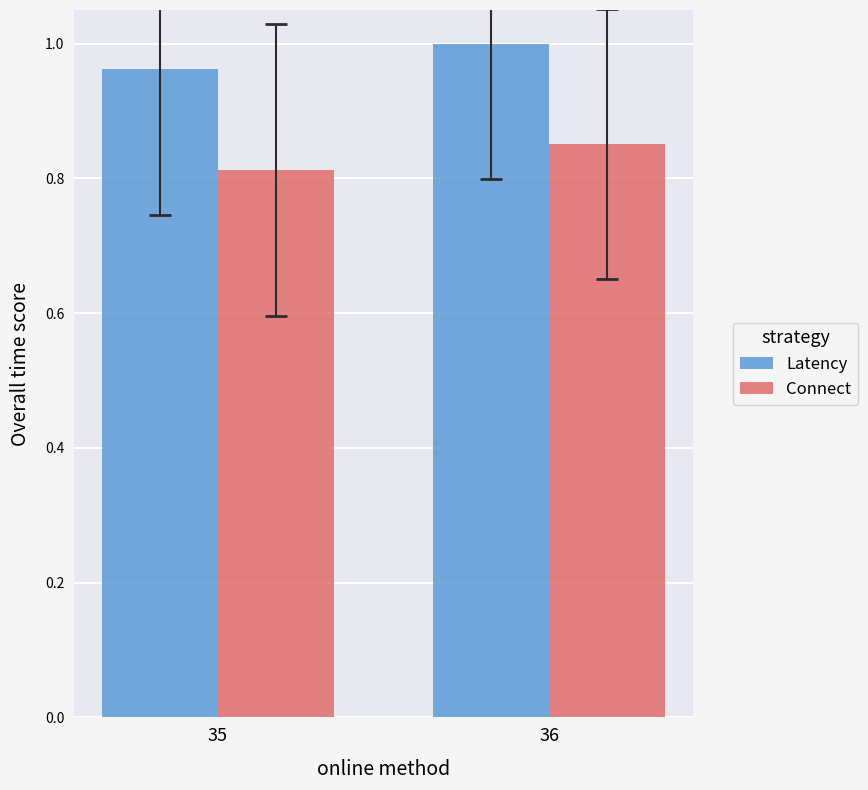

Does the chart contain stacked bars?

No